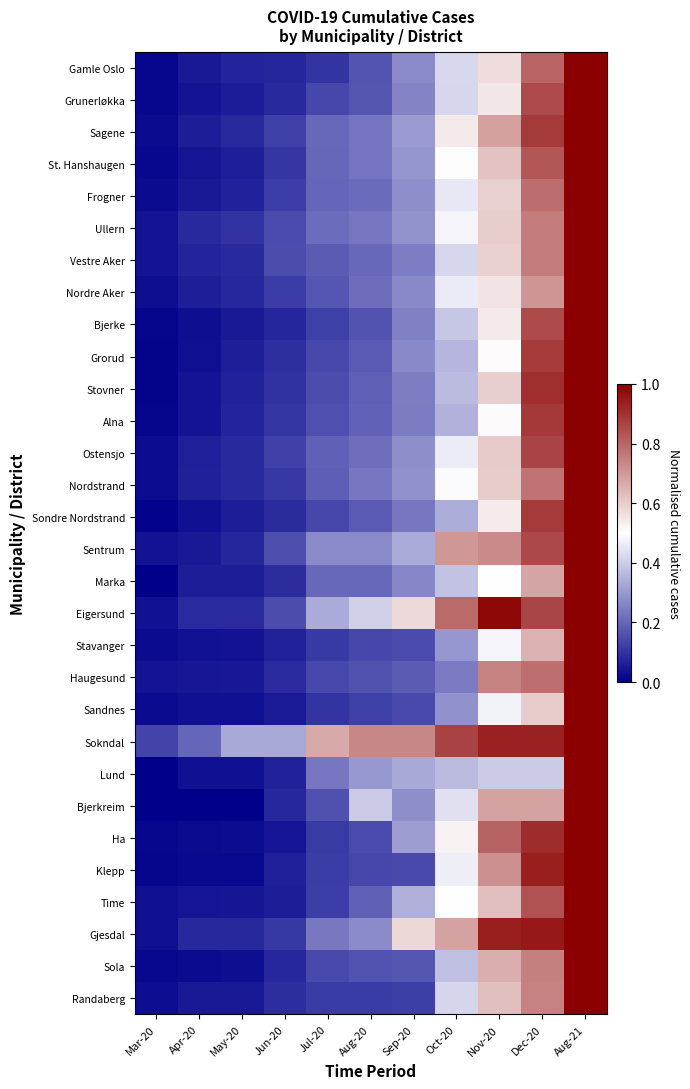

Reading right to left, list all the values displayed in this chart.

Gamle Oslo: Aug-21=1.0	Dec-20=0.8	Nov-20=0.6	Oct-20=0.4	Sep-20=0.3	Aug-20=0.2	Jul-20=0.1	Jun-20=0.1	May-20=0.1	Apr-20=0.1	Mar-20=0.0
Grunerløkka: Aug-21=1.0	Dec-20=0.9	Nov-20=0.5	Oct-20=0.4	Sep-20=0.3	Aug-20=0.2	Jul-20=0.1	Jun-20=0.1	May-20=0.1	Apr-20=0.0	Mar-20=0.0
Sagene: Aug-21=1.0	Dec-20=0.9	Nov-20=0.7	Oct-20=0.5	Sep-20=0.3	Aug-20=0.2	Jul-20=0.2	Jun-20=0.1	May-20=0.1	Apr-20=0.1	Mar-20=0.0
St. Hanshaugen: Aug-21=1.0	Dec-20=0.8	Nov-20=0.6	Oct-20=0.5	Sep-20=0.3	Aug-20=0.2	Jul-20=0.2	Jun-20=0.1	May-20=0.1	Apr-20=0.0	Mar-20=0.0
Frogner: Aug-21=1.0	Dec-20=0.8	Nov-20=0.6	Oct-20=0.5	Sep-20=0.3	Aug-20=0.2	Jul-20=0.2	Jun-20=0.1	May-20=0.1	Apr-20=0.1	Mar-20=0.0
Ullern: Aug-21=1.0	Dec-20=0.8	Nov-20=0.6	Oct-20=0.5	Sep-20=0.3	Aug-20=0.2	Jul-20=0.2	Jun-20=0.1	May-20=0.1	Apr-20=0.1	Mar-20=0.0
Vestre Aker: Aug-21=1.0	Dec-20=0.8	Nov-20=0.6	Oct-20=0.4	Sep-20=0.2	Aug-20=0.2	Jul-20=0.2	Jun-20=0.2	May-20=0.1	Apr-20=0.1	Mar-20=0.0
Nordre Aker: Aug-21=1.0	Dec-20=0.7	Nov-20=0.6	Oct-20=0.5	Sep-20=0.3	Aug-20=0.2	Jul-20=0.2	Jun-20=0.1	May-20=0.1	Apr-20=0.1	Mar-20=0.0
Bjerke: Aug-21=1.0	Dec-20=0.9	Nov-20=0.5	Oct-20=0.4	Sep-20=0.3	Aug-20=0.2	Jul-20=0.1	Jun-20=0.1	May-20=0.1	Apr-20=0.0	Mar-20=0.0
Grorud: Aug-21=1.0	Dec-20=0.9	Nov-20=0.5	Oct-20=0.4	Sep-20=0.3	Aug-20=0.2	Jul-20=0.1	Jun-20=0.1	May-20=0.1	Apr-20=0.0	Mar-20=0.0
Stovner: Aug-21=1.0	Dec-20=0.9	Nov-20=0.6	Oct-20=0.4	Sep-20=0.2	Aug-20=0.2	Jul-20=0.2	Jun-20=0.1	May-20=0.1	Apr-20=0.0	Mar-20=0.0
Alna: Aug-21=1.0	Dec-20=0.9	Nov-20=0.5	Oct-20=0.3	Sep-20=0.2	Aug-20=0.2	Jul-20=0.2	Jun-20=0.1	May-20=0.1	Apr-20=0.0	Mar-20=0.0
Ostensjo: Aug-21=1.0	Dec-20=0.9	Nov-20=0.6	Oct-20=0.5	Sep-20=0.3	Aug-20=0.2	Jul-20=0.2	Jun-20=0.1	May-20=0.1	Apr-20=0.1	Mar-20=0.0
Nordstrand: Aug-21=1.0	Dec-20=0.8	Nov-20=0.6	Oct-20=0.5	Sep-20=0.3	Aug-20=0.2	Jul-20=0.2	Jun-20=0.1	May-20=0.1	Apr-20=0.1	Mar-20=0.0
Sondre Nordstrand: Aug-21=1.0	Dec-20=0.9	Nov-20=0.5	Oct-20=0.3	Sep-20=0.2	Aug-20=0.2	Jul-20=0.1	Jun-20=0.1	May-20=0.1	Apr-20=0.0	Mar-20=0.0
Sentrum: Aug-21=1.0	Dec-20=0.9	Nov-20=0.7	Oct-20=0.7	Sep-20=0.3	Aug-20=0.3	Jul-20=0.3	Jun-20=0.2	May-20=0.1	Apr-20=0.1	Mar-20=0.0
Marka: Aug-21=1.0	Dec-20=0.7	Nov-20=0.5	Oct-20=0.4	Sep-20=0.3	Aug-20=0.2	Jul-20=0.2	Jun-20=0.1	May-20=0.1	Apr-20=0.1	Mar-20=0.0
Eigersund: Aug-21=1.0	Dec-20=0.9	Nov-20=1.0	Oct-20=0.8	Sep-20=0.6	Aug-20=0.4	Jul-20=0.3	Jun-20=0.2	May-20=0.1	Apr-20=0.1	Mar-20=0.0
Stavanger: Aug-21=1.0	Dec-20=0.7	Nov-20=0.5	Oct-20=0.3	Sep-20=0.2	Aug-20=0.1	Jul-20=0.1	Jun-20=0.1	May-20=0.0	Apr-20=0.0	Mar-20=0.0
Haugesund: Aug-21=1.0	Dec-20=0.8	Nov-20=0.7	Oct-20=0.2	Sep-20=0.2	Aug-20=0.2	Jul-20=0.1	Jun-20=0.1	May-20=0.0	Apr-20=0.0	Mar-20=0.0
Sandnes: Aug-21=1.0	Dec-20=0.6	Nov-20=0.5	Oct-20=0.3	Sep-20=0.1	Aug-20=0.1	Jul-20=0.1	Jun-20=0.1	May-20=0.0	Apr-20=0.0	Mar-20=0.0
Sokndal: Aug-21=1.0	Dec-20=0.9	Nov-20=0.9	Oct-20=0.9	Sep-20=0.7	Aug-20=0.7	Jul-20=0.7	Jun-20=0.3	May-20=0.3	Apr-20=0.2	Mar-20=0.1
Lund: Aug-21=1.0	Dec-20=0.4	Nov-20=0.4	Oct-20=0.4	Sep-20=0.3	Aug-20=0.3	Jul-20=0.2	Jun-20=0.1	May-20=0.0	Apr-20=0.0	Mar-20=0.0
Bjerkreim: Aug-21=1.0	Dec-20=0.7	Nov-20=0.7	Oct-20=0.4	Sep-20=0.3	Aug-20=0.4	Jul-20=0.2	Jun-20=0.1	May-20=0.0	Apr-20=0.0	Mar-20=0.0
Ha: Aug-21=1.0	Dec-20=0.9	Nov-20=0.8	Oct-20=0.5	Sep-20=0.3	Aug-20=0.1	Jul-20=0.1	Jun-20=0.0	May-20=0.0	Apr-20=0.0	Mar-20=0.0
Klepp: Aug-21=1.0	Dec-20=0.9	Nov-20=0.7	Oct-20=0.5	Sep-20=0.1	Aug-20=0.1	Jul-20=0.1	Jun-20=0.1	May-20=0.0	Apr-20=0.0	Mar-20=0.0
Time: Aug-21=1.0	Dec-20=0.8	Nov-20=0.6	Oct-20=0.5	Sep-20=0.3	Aug-20=0.2	Jul-20=0.1	Jun-20=0.1	May-20=0.0	Apr-20=0.0	Mar-20=0.0
Gjesdal: Aug-21=1.0	Dec-20=0.9	Nov-20=0.9	Oct-20=0.7	Sep-20=0.6	Aug-20=0.3	Jul-20=0.2	Jun-20=0.1	May-20=0.1	Apr-20=0.1	Mar-20=0.0
Sola: Aug-21=1.0	Dec-20=0.7	Nov-20=0.7	Oct-20=0.4	Sep-20=0.2	Aug-20=0.2	Jul-20=0.1	Jun-20=0.1	May-20=0.0	Apr-20=0.0	Mar-20=0.0
Randaberg: Aug-21=1.0	Dec-20=0.7	Nov-20=0.6	Oct-20=0.4	Sep-20=0.1	Aug-20=0.1	Jul-20=0.1	Jun-20=0.1	May-20=0.1	Apr-20=0.1	Mar-20=0.0